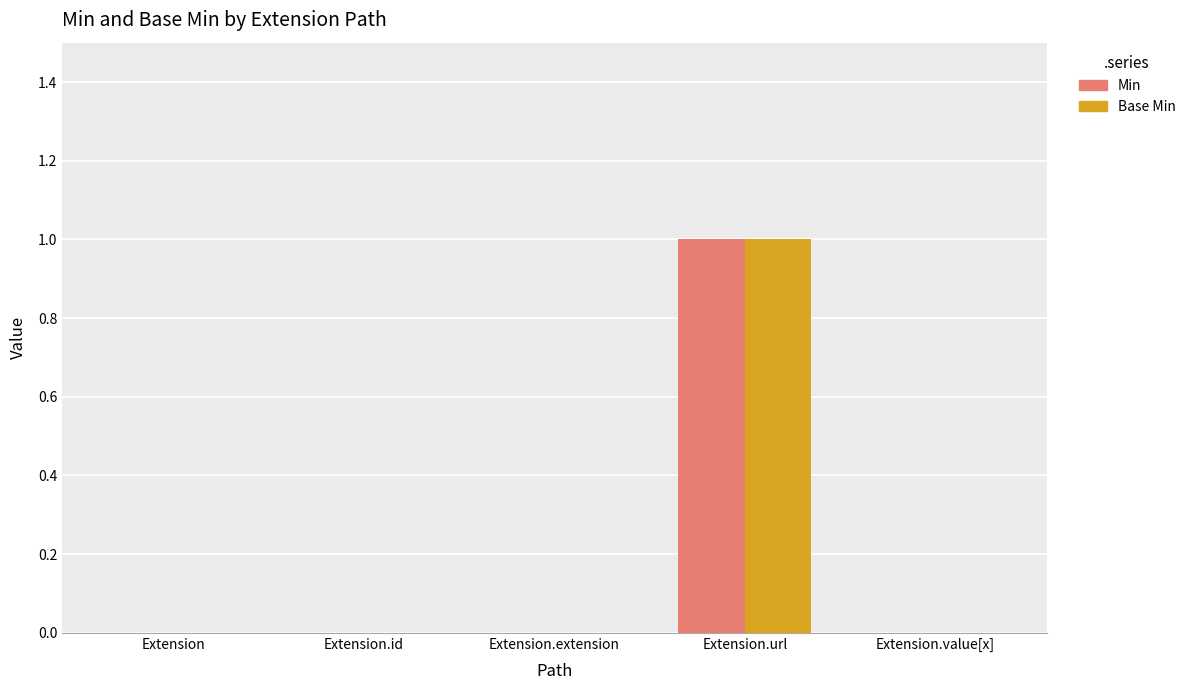

Is the value of Min at Extension.url greater than the value of Base Min at Extension.value[x]?

Yes